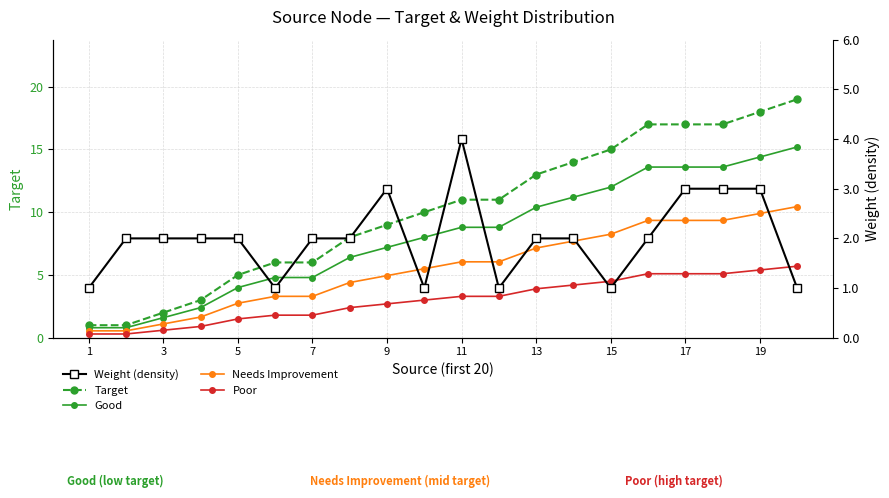

Count the number of categories in the chart.

20